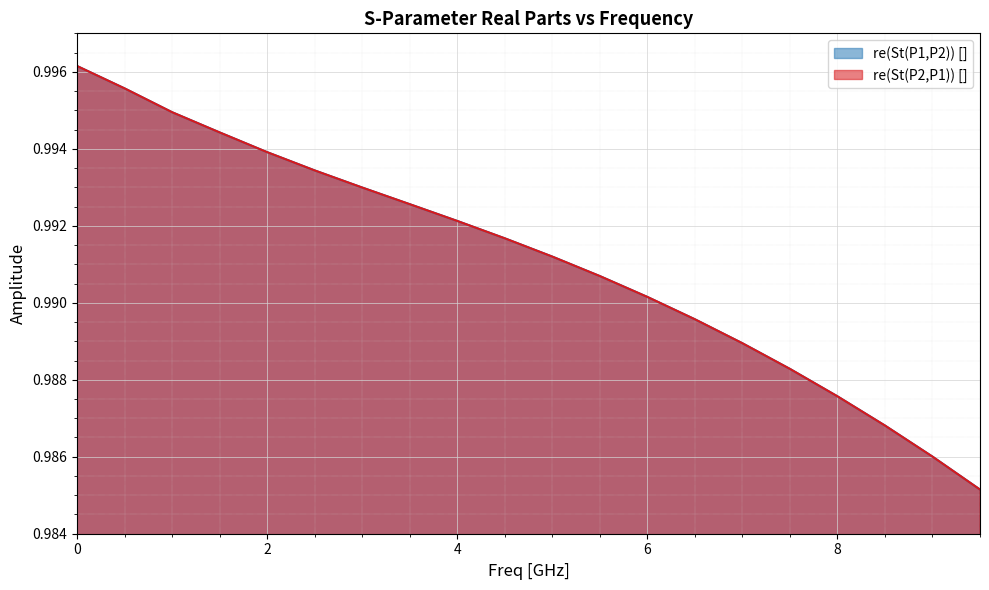

Between 5.5 and 5.0, which is larger?

5.0